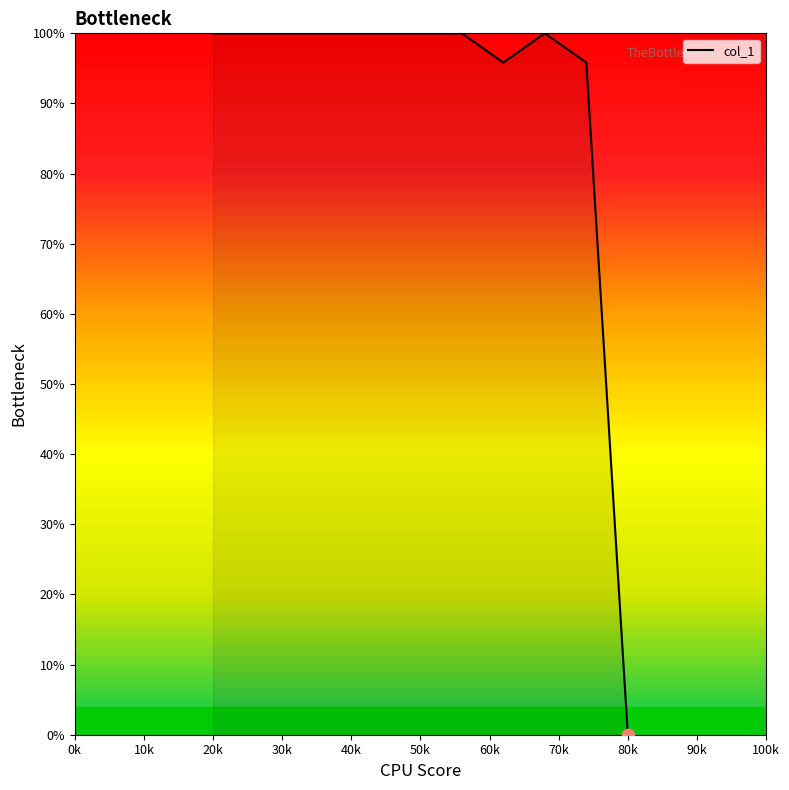

What is the difference between the maximum and minimum values?

100.0